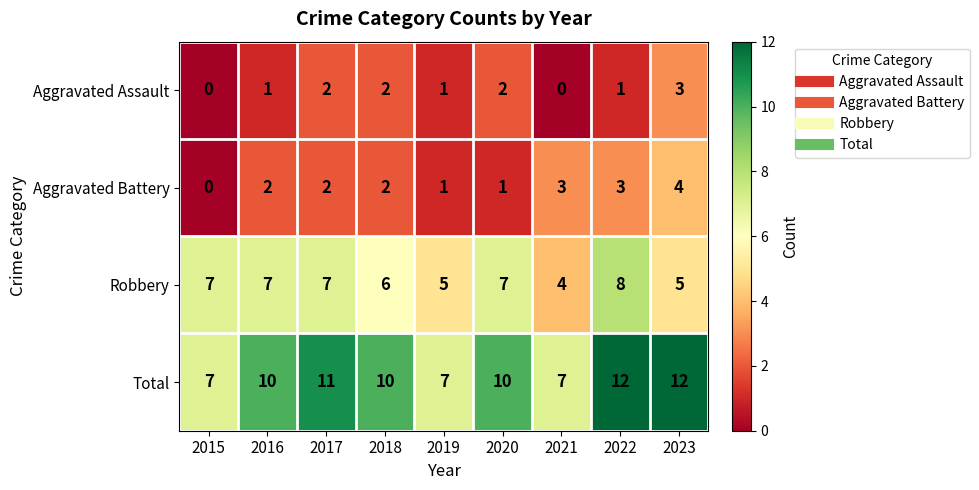

The value of Aggravated Assault at 2023 is 2. True or false?

False